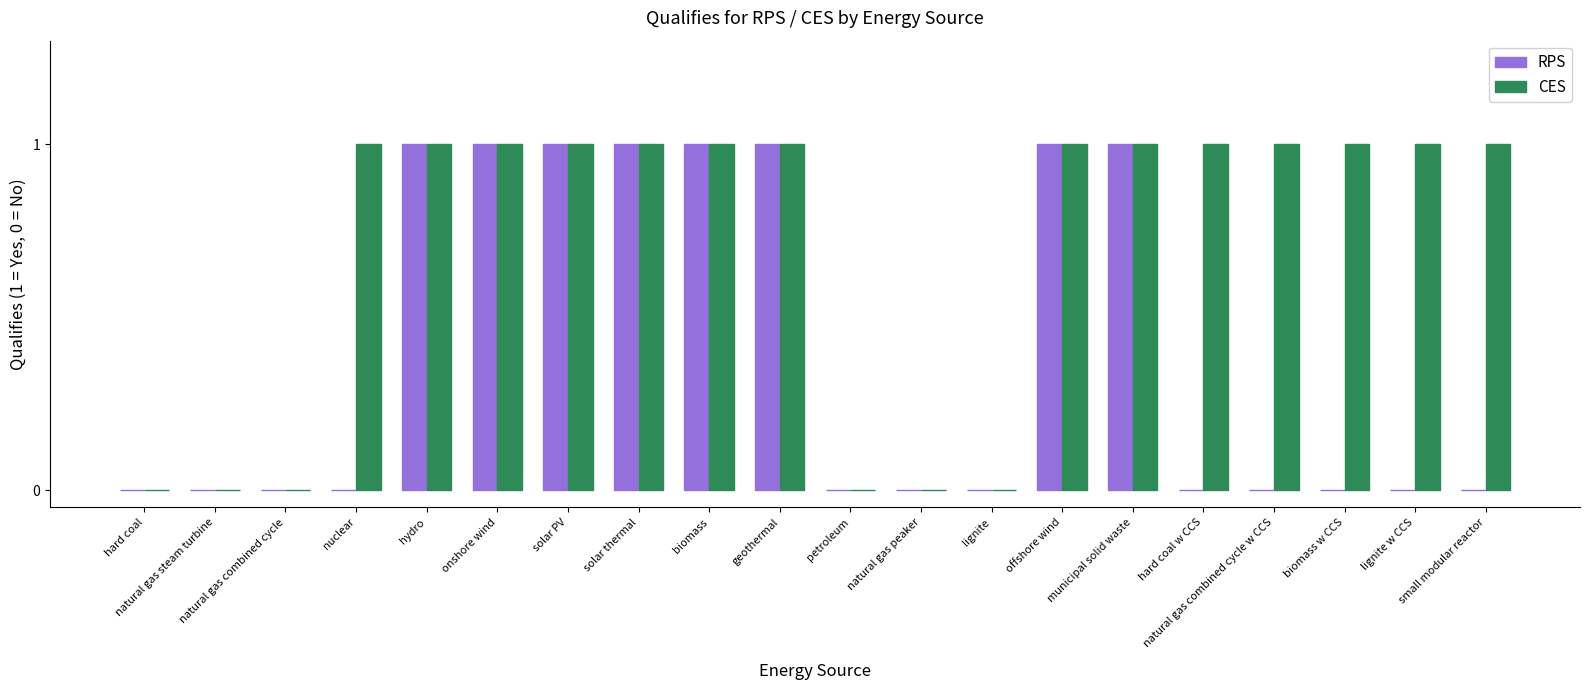

What is the sum of all RPS values?

8